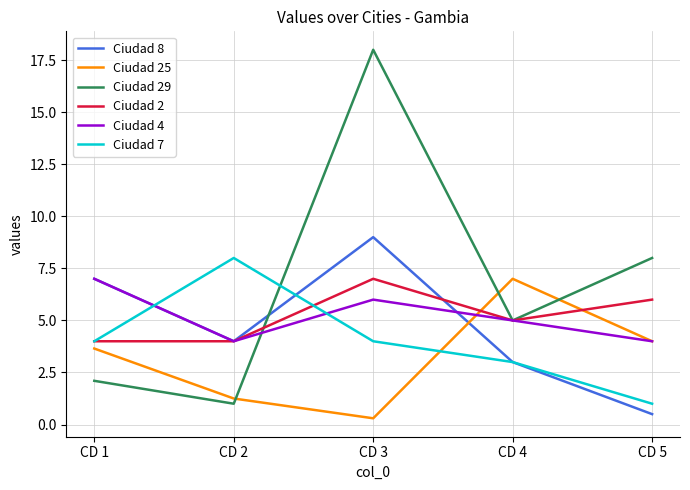

Which series has the largest total across all categories?

Ciudad 29